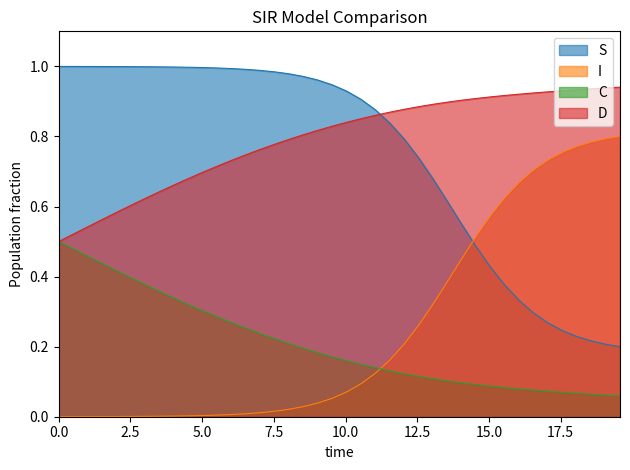

What is the greatest value displayed?

1.0